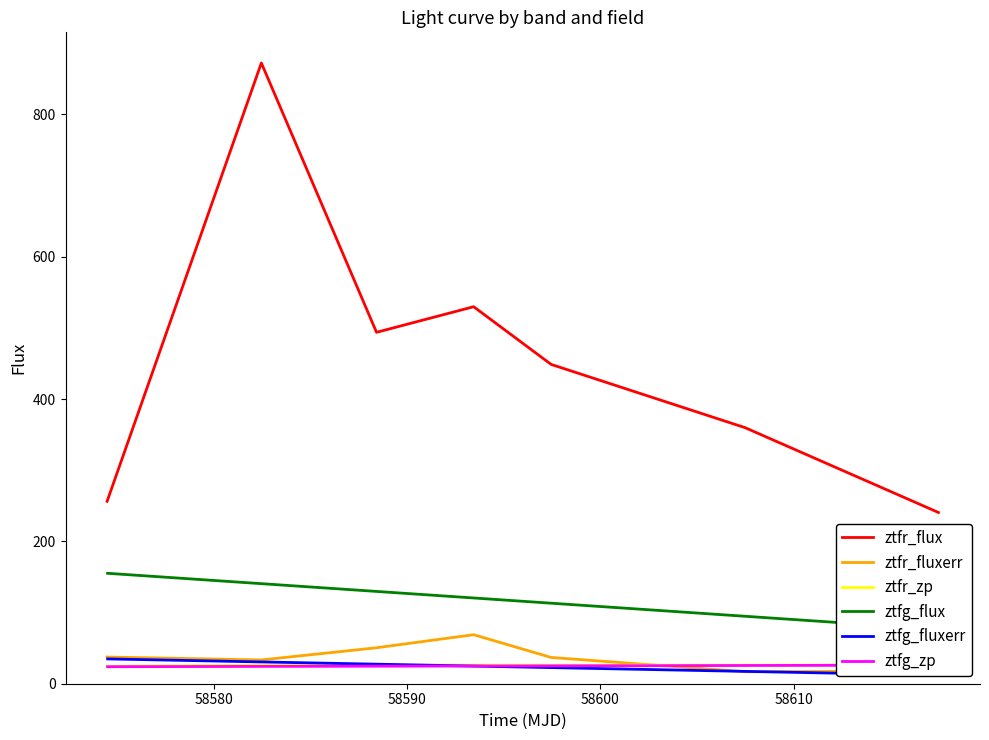

Which series has the largest total across all categories?

ztfr_flux